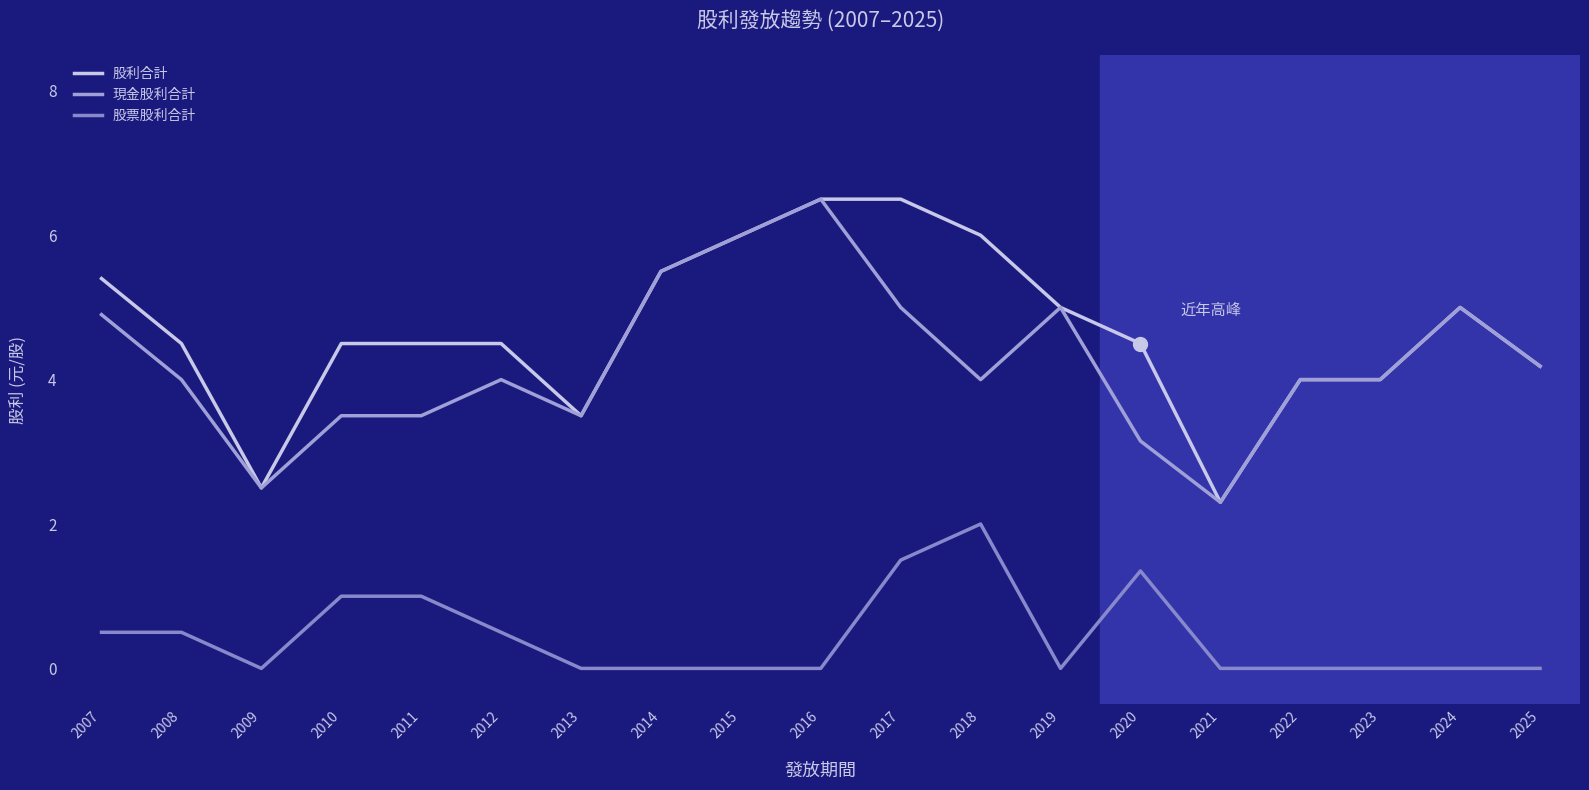

Which label corresponds to the smallest value in the chart?

2009